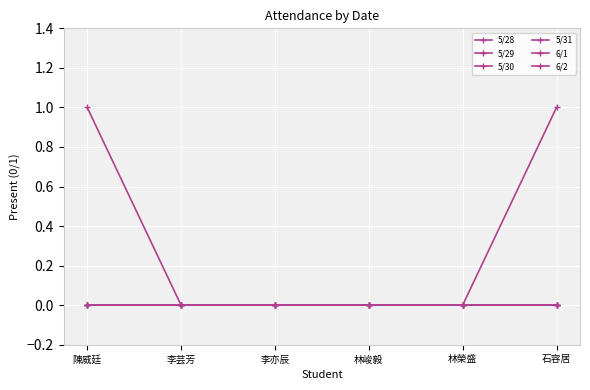

True or false: 6/2 has more than 2 interior local peaks.

False